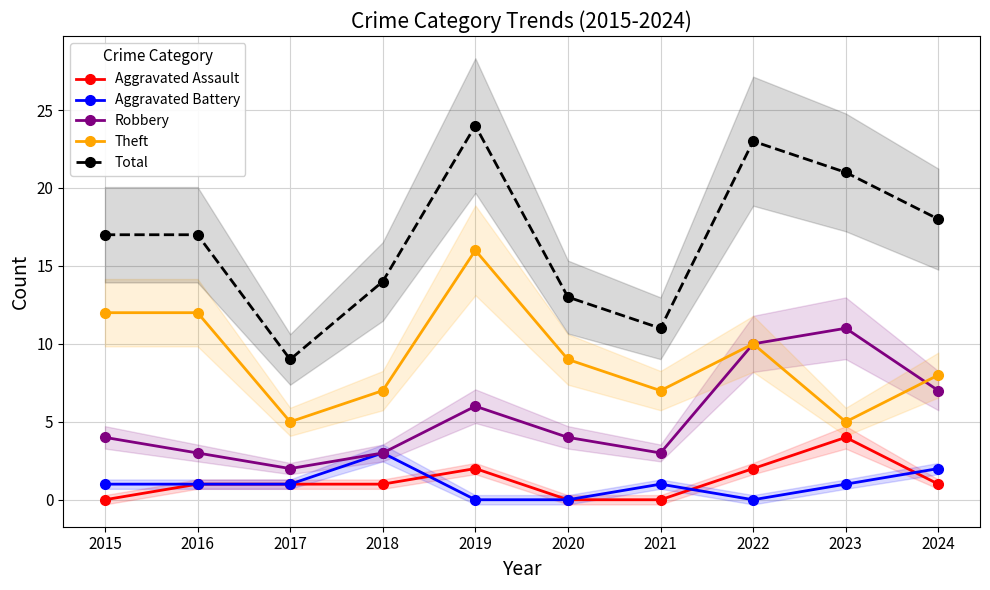

Reading left to right, what are all the values shown in this chart?

Aggravated Assault: 0	1	1	1	2	0	0	2	4	1
Aggravated Battery: 1	1	1	3	0	0	1	0	1	2
Robbery: 4	3	2	3	6	4	3	10	11	7
Theft: 12	12	5	7	16	9	7	10	5	8
Total: 17	17	9	14	24	13	11	23	21	18